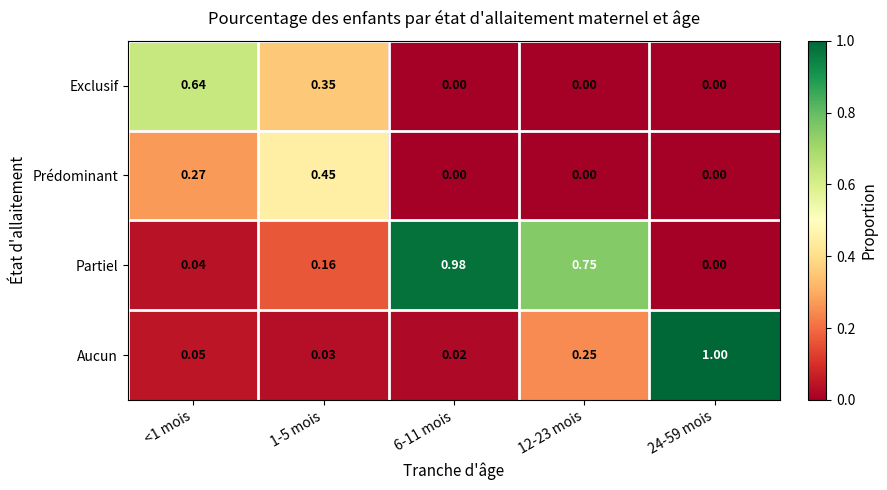

Is the value of Partiel at 12-23 mois greater than the value of Prédominant at <1 mois?

Yes